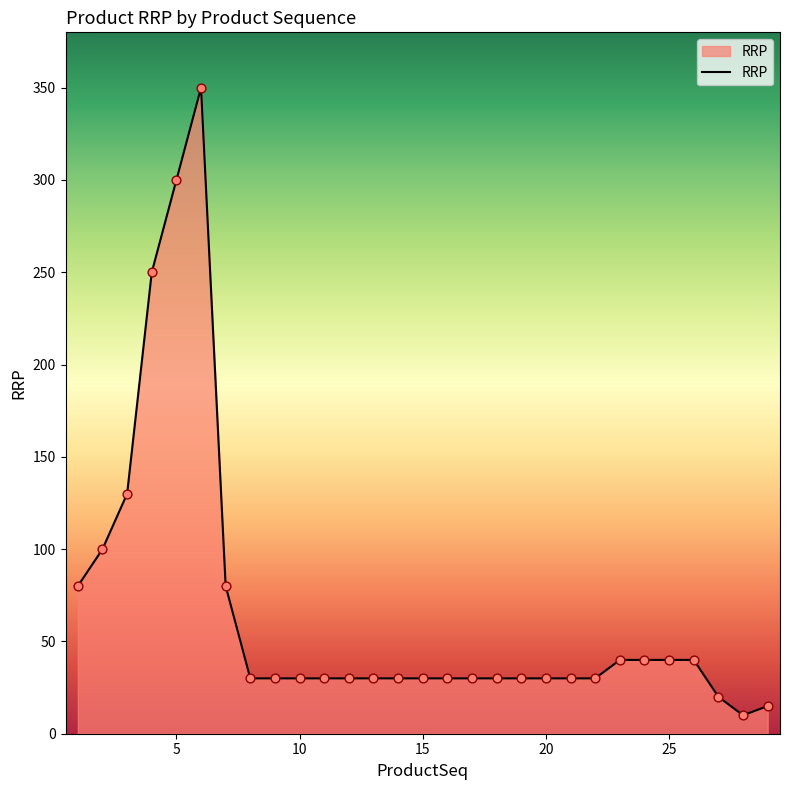

What is the difference between the maximum and minimum values?

340.0